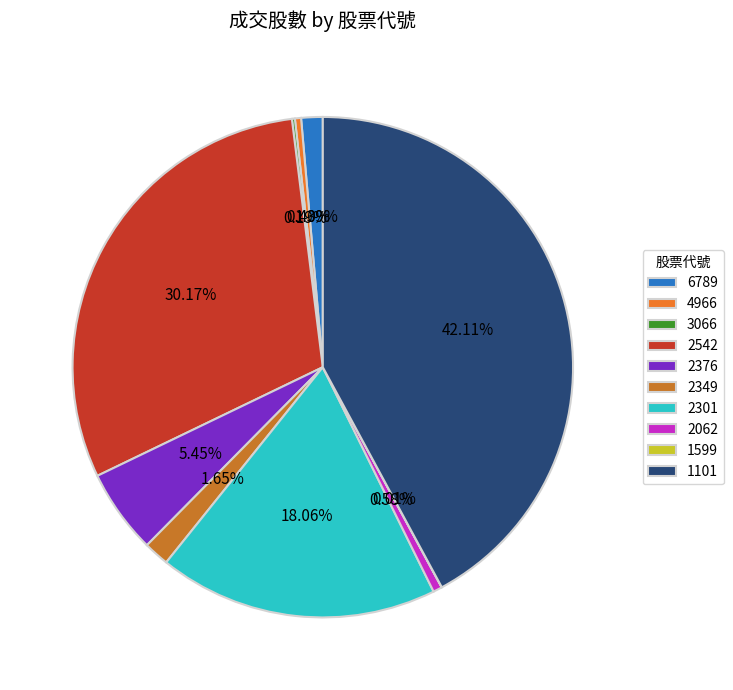

To the nearest percent, what is the average slice percentage?

10%